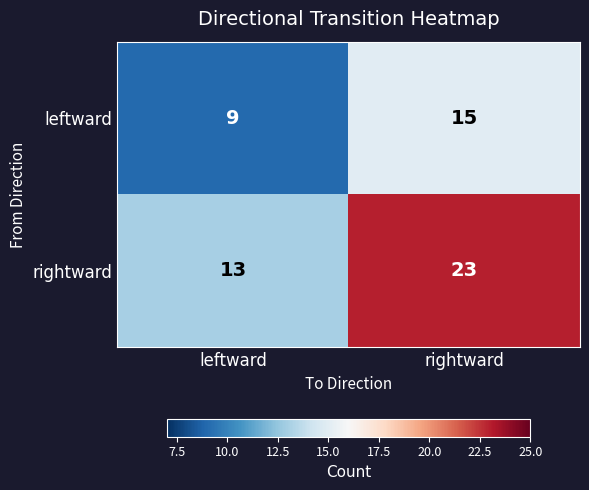

Which series has the largest total across all categories?

rightward